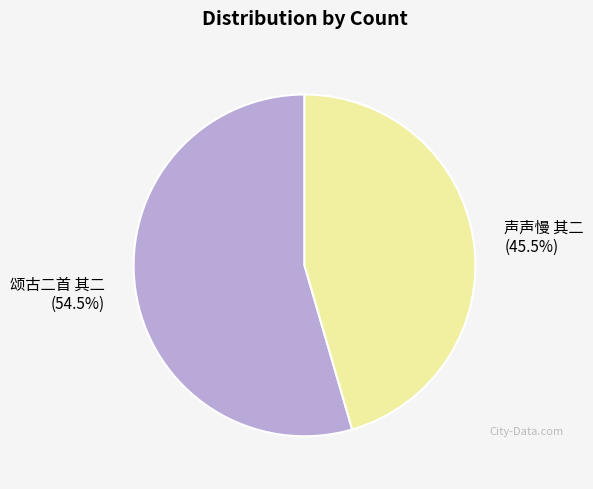

Approximately how many times larger is the value at 声声慢 其二 compared to 颂古二首 其二?

0.8